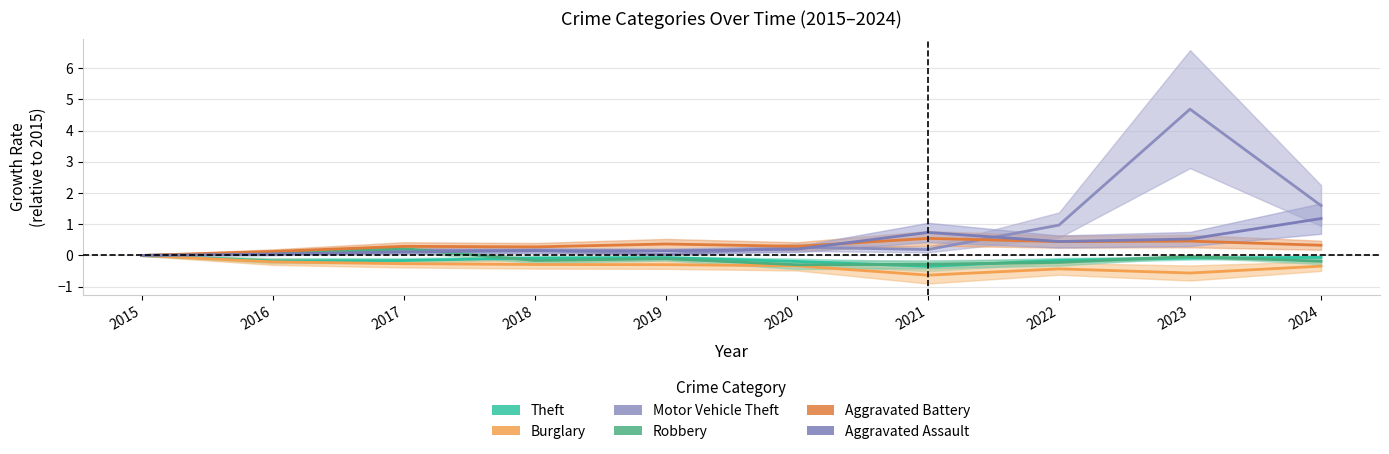

At which label is Theft closest to 0?

2015